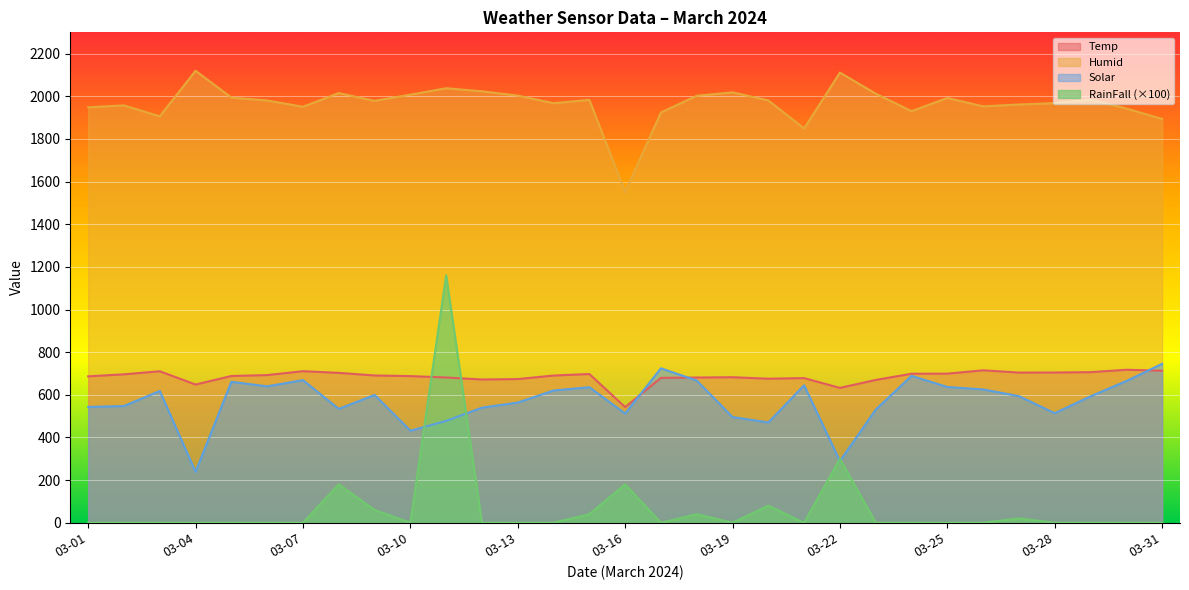

True or false: Temp has a value of 944.0 at 2024-03-21.

False